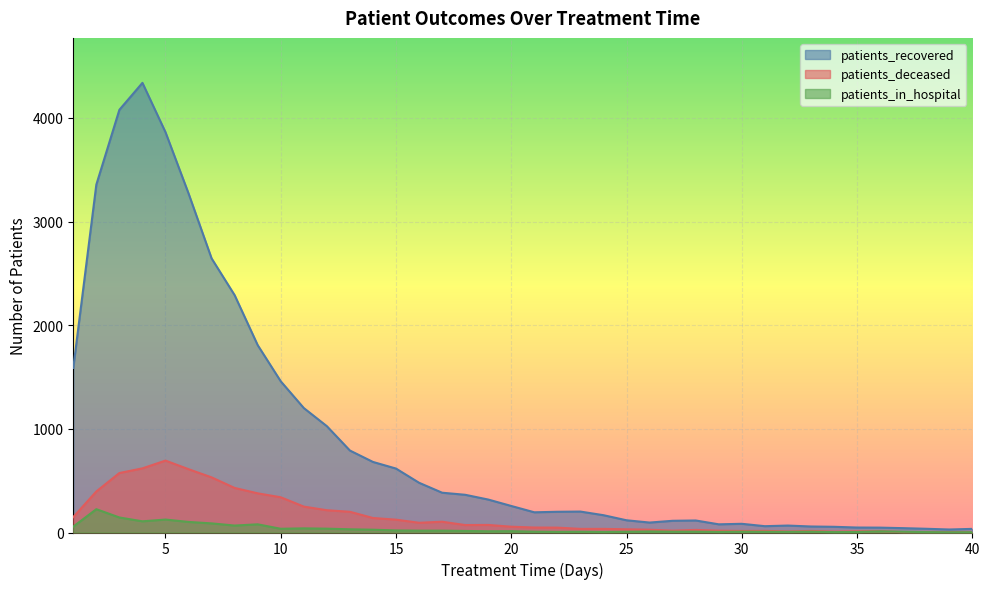

What are all the series names shown in the legend?

patients_recovered, patients_deceased, patients_in_hospital